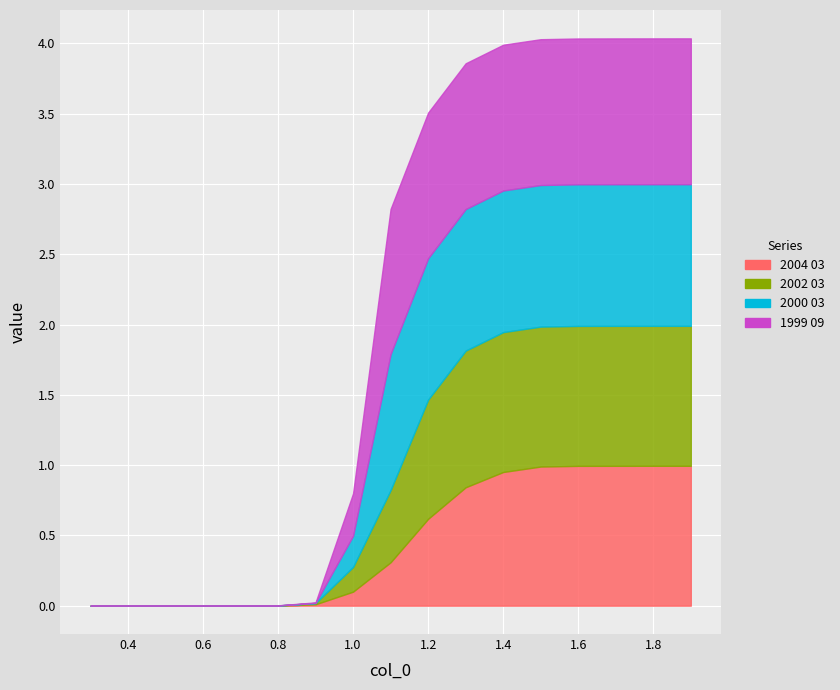

Which category has the highest value in the 2000 03 series?

1.9